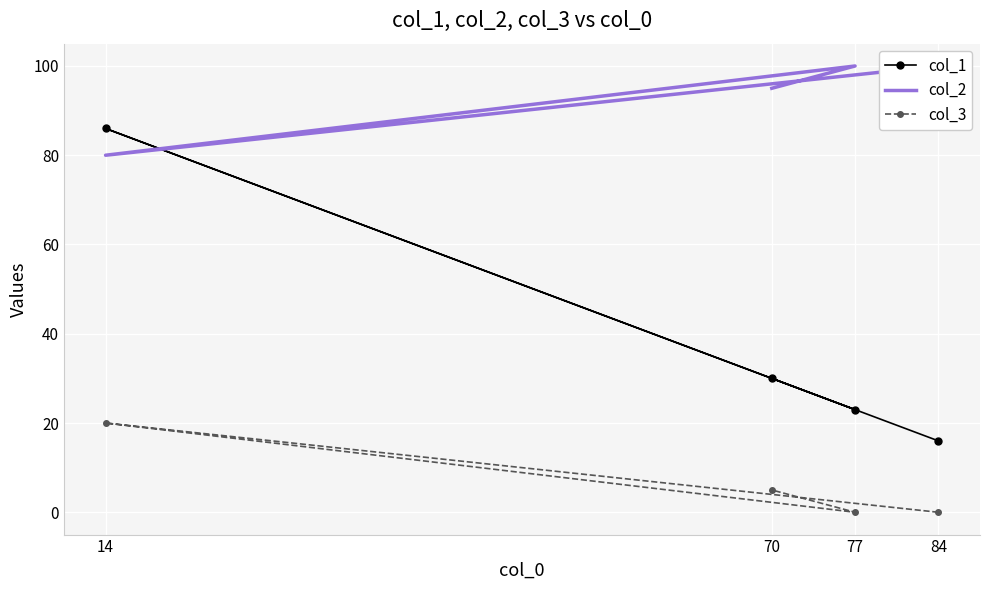

List the labels in order of col_3 value, largest first.

14, 70, 84, 77